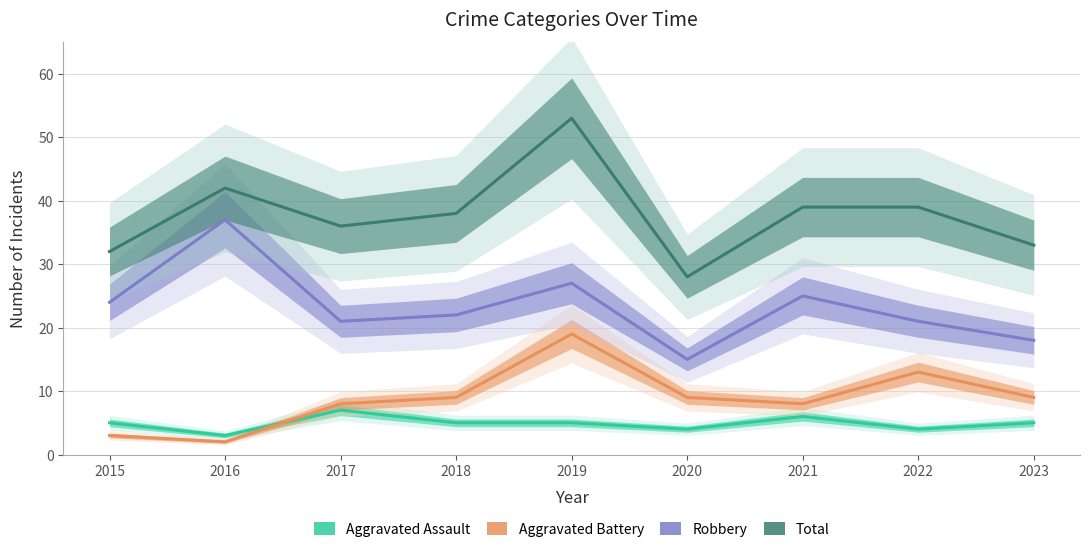

Which series has the largest total across all categories?

Total